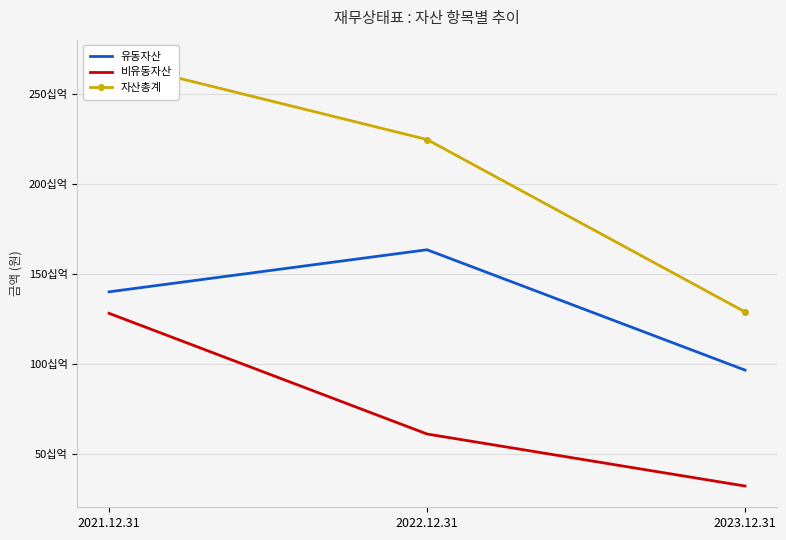

Which series has the largest range (max minus min)?

자산총계